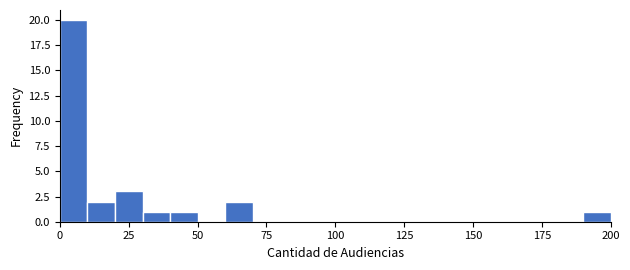

Around what value on the x-axis is the tallest bar? Give the approximate position of its centre, as read against the axis.

5